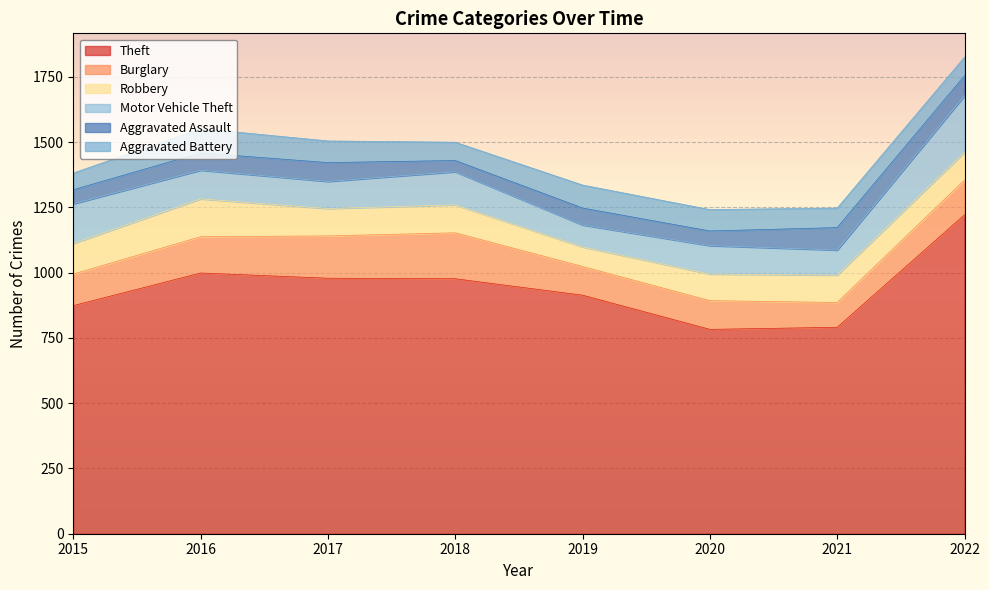

Reading left to right, extract all data points from this chart.

Theft: 874	999	979	977	914	783	791	1222
Burglary: 121	139	162	176	110	110	95	133
Robbery: 117	145	105	107	75	102	105	107
Motor Vehicle Theft: 152	110	104	127	84	109	96	216
Aggravated Assault: 54	66	72	43	65	56	86	77
Aggravated Battery: 64	93	83	70	88	82	75	71